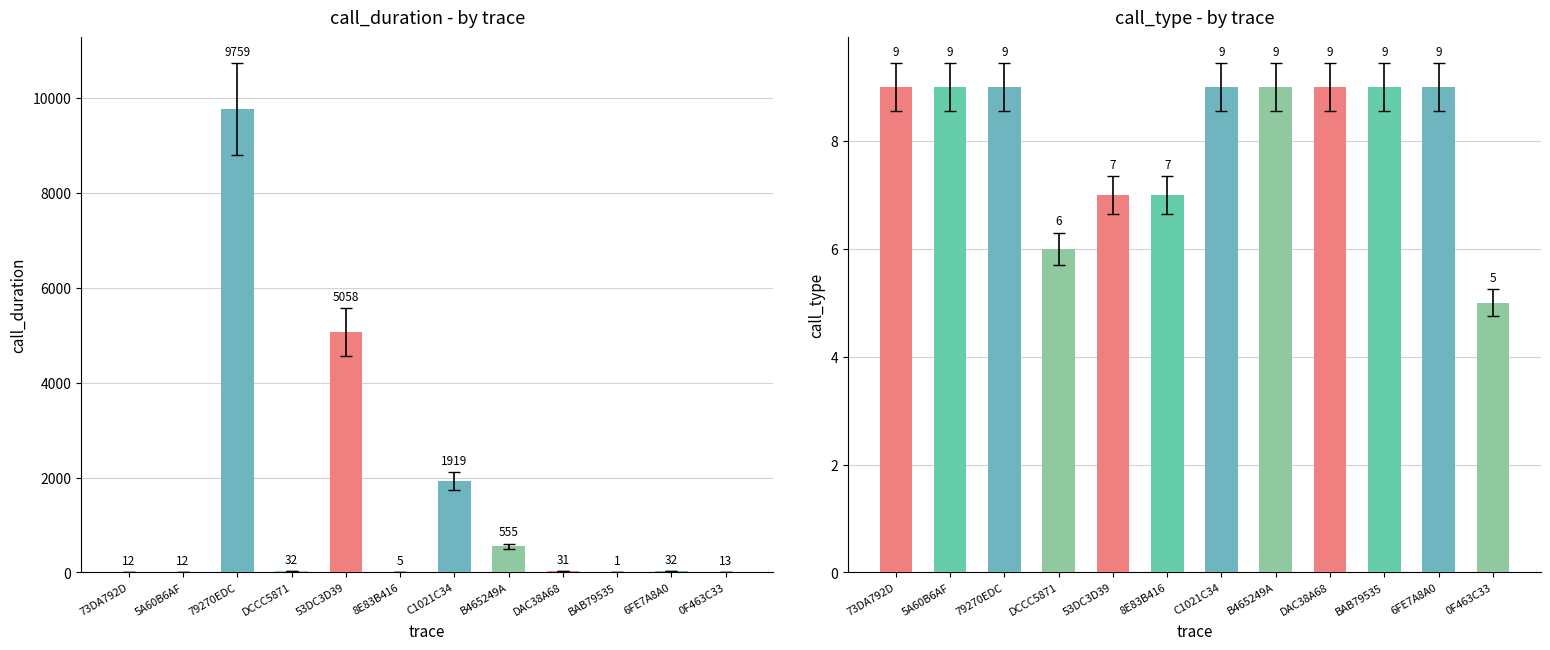

List the series in order of their peak value, highest first.

call_duration, call_type